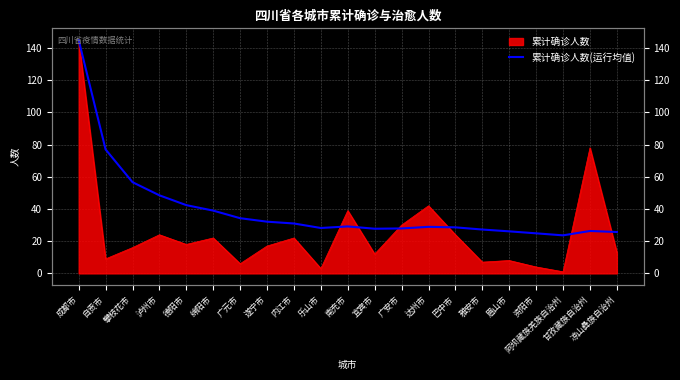

Does the chart have visible grid lines?

Yes